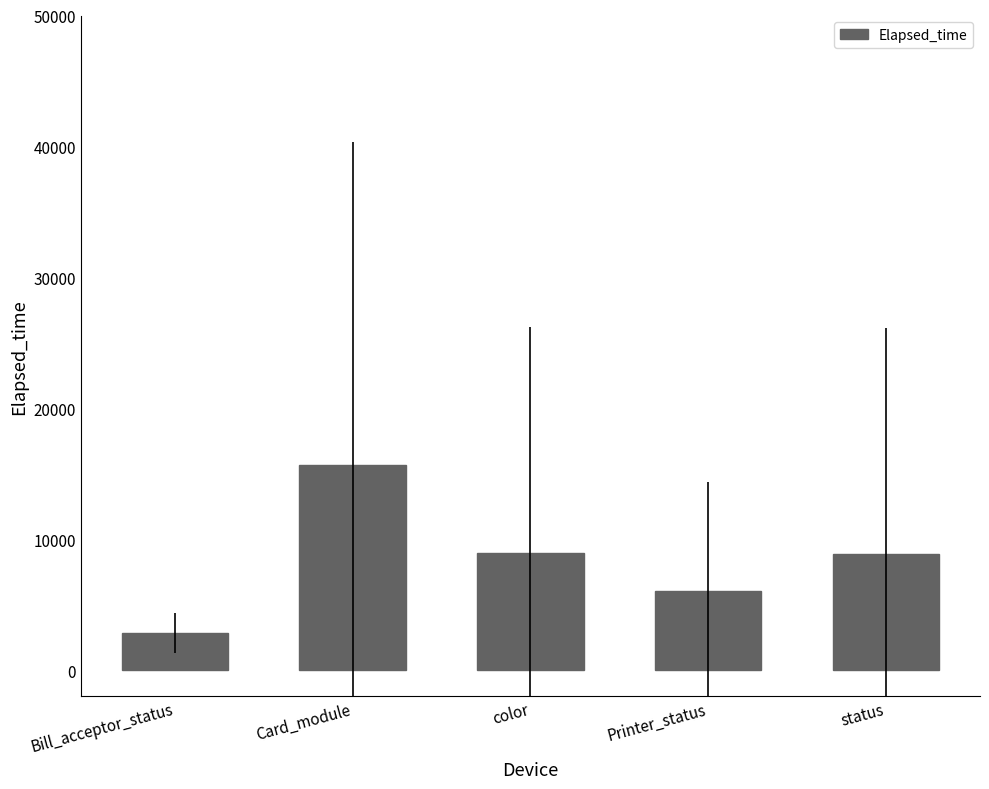

What is the difference between the maximum and minimum values?

12834.8